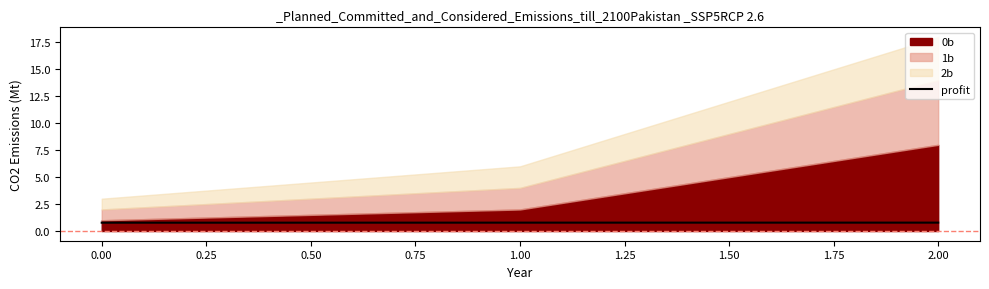

Is it true that profit equals 0.8 at 1.00?

True